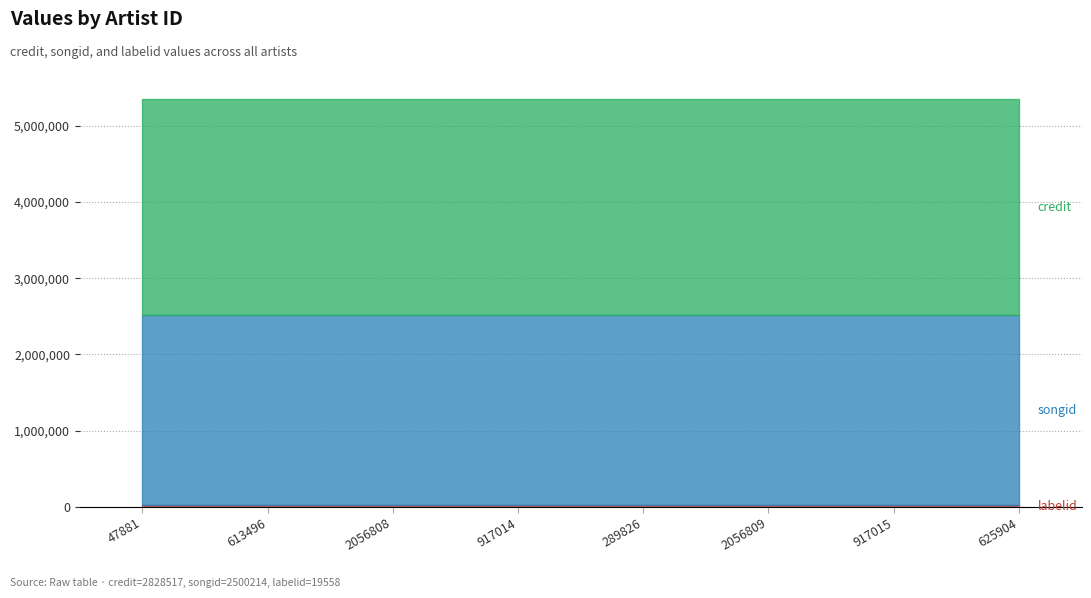

What is the sum of the credit values at 47881 and 917015?

5657034